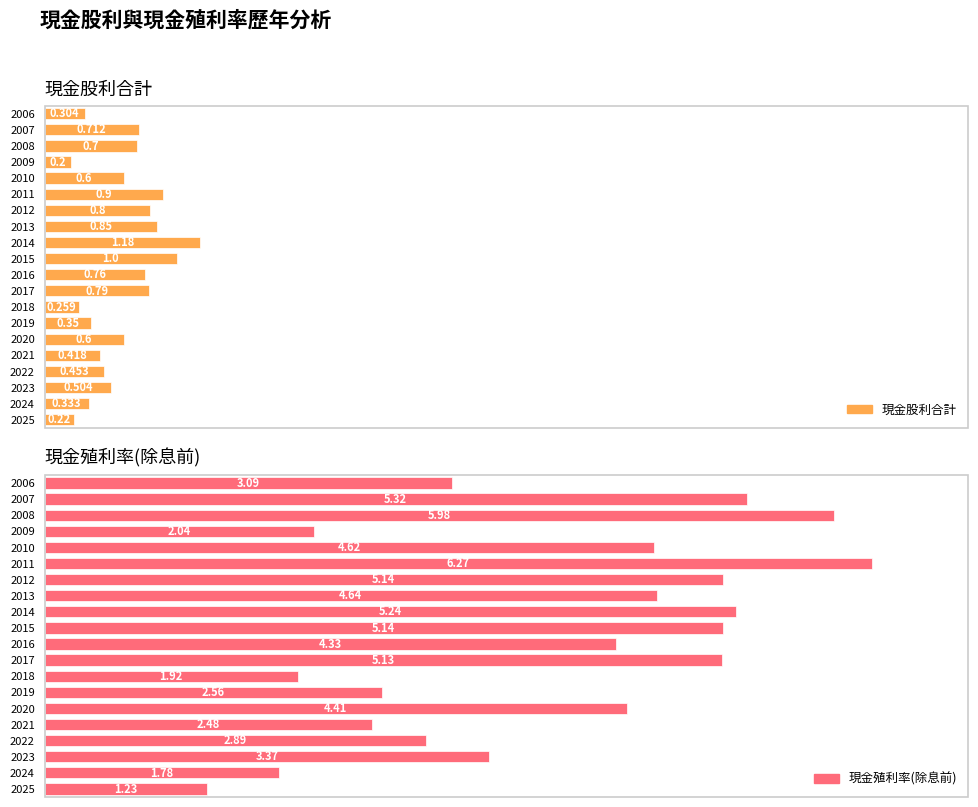

How many 現金股利合計 values are between 0 and 1?

19